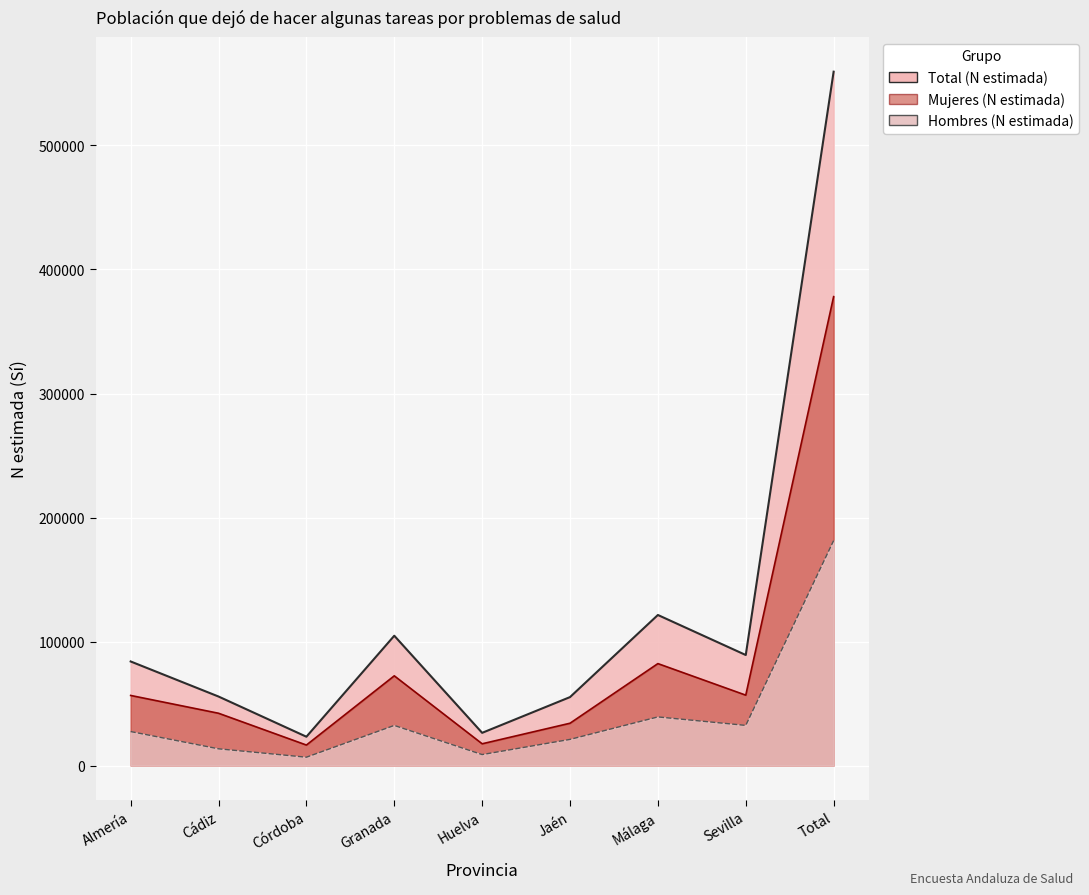

What is the approximate value of Total (N estimada) at Córdoba, to the nearest 100?

23200